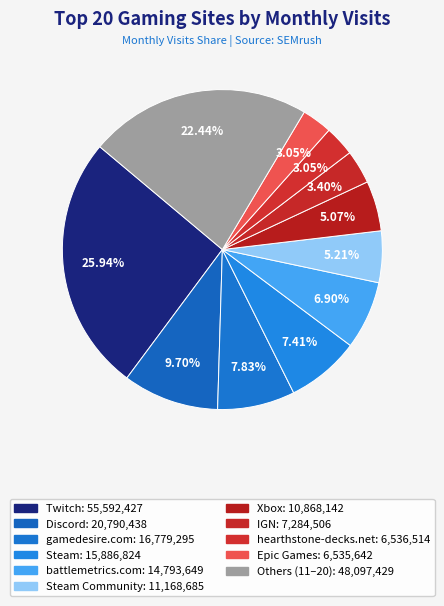

How many segments does this pie chart have?

11